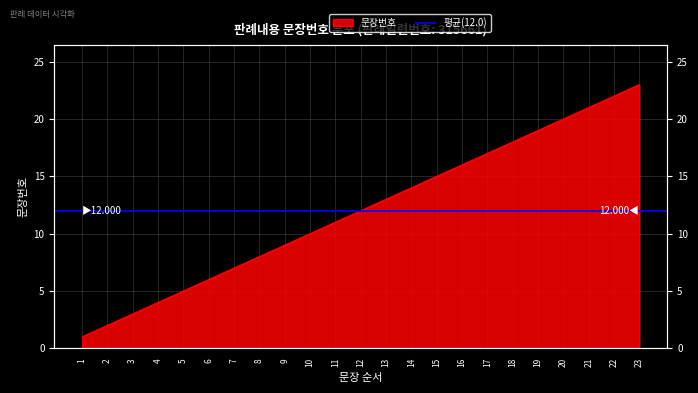

What is the difference between the values at 12 and 19?

7